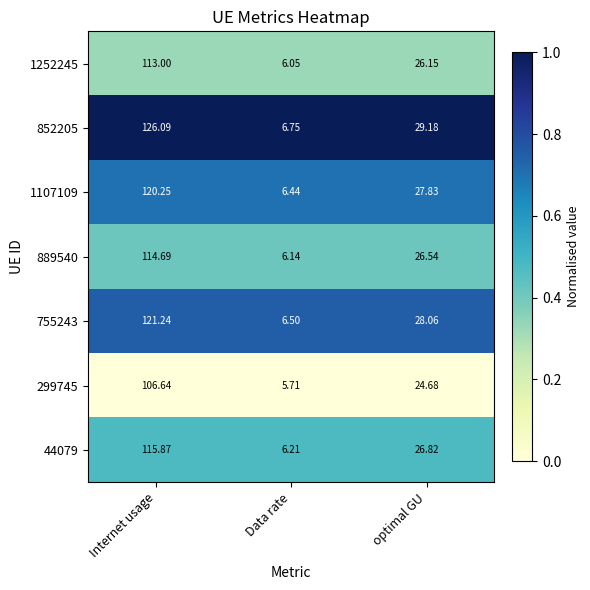

Which series has the largest total across all categories?

852205